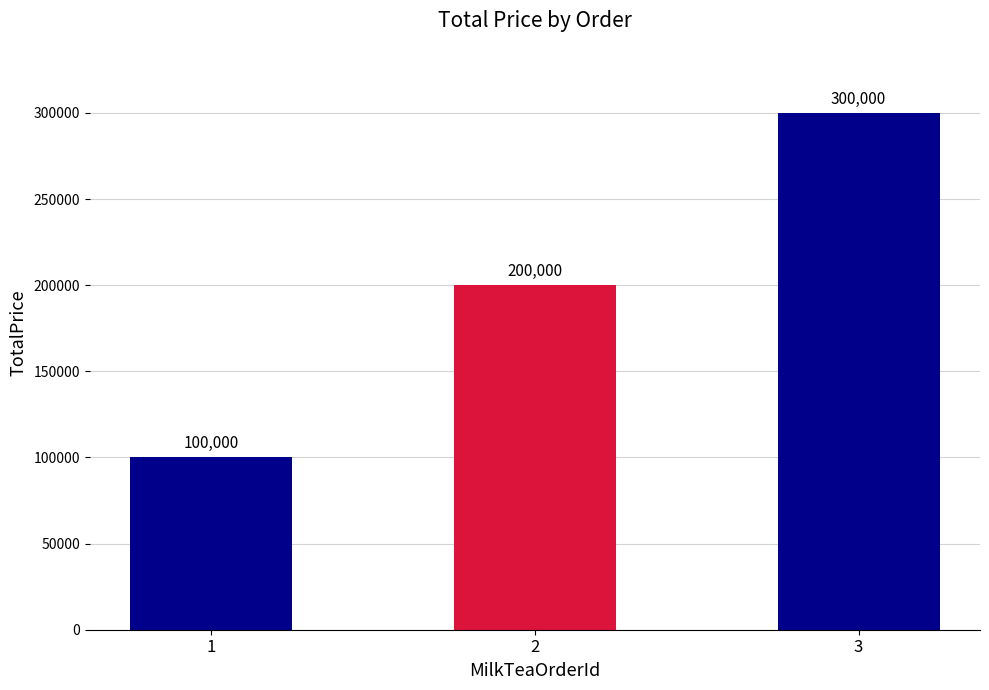

List the labels in order of value, smallest first.

1, 2, 3